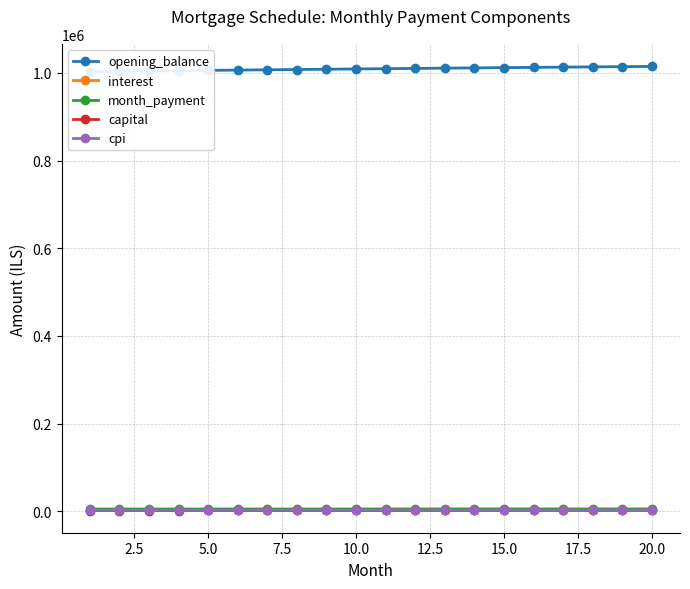

How many data points in cpi are above 2686?

10